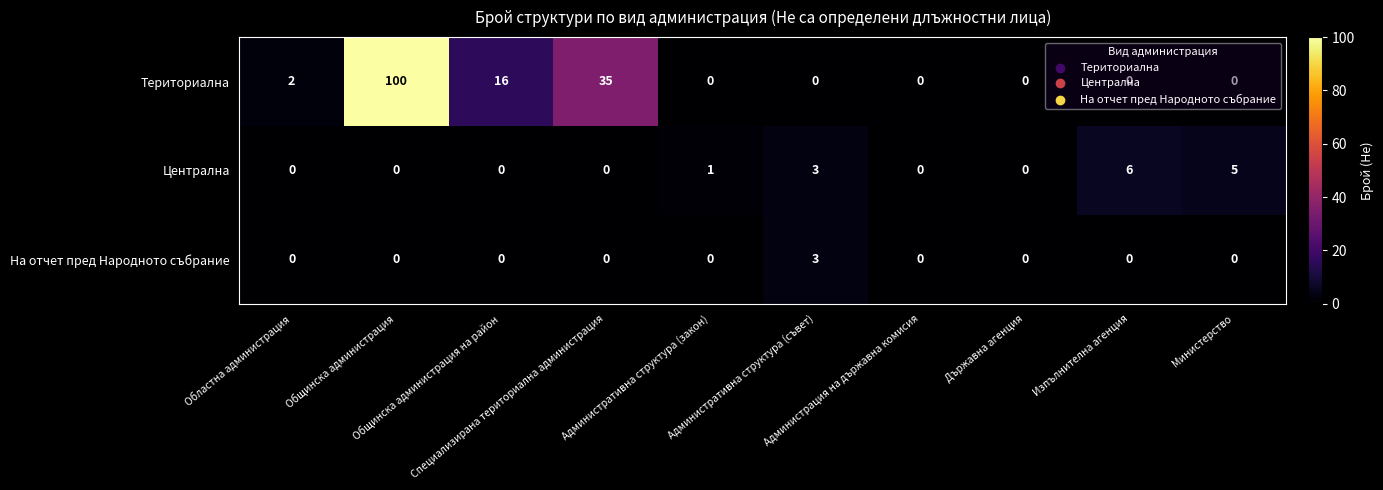

How many distinct data groups are displayed?

3